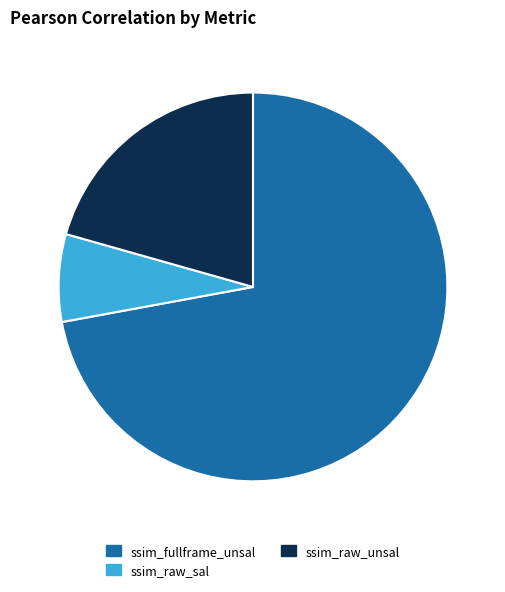

True or false: ssim_raw_sal accounts for 7% of the total.

True